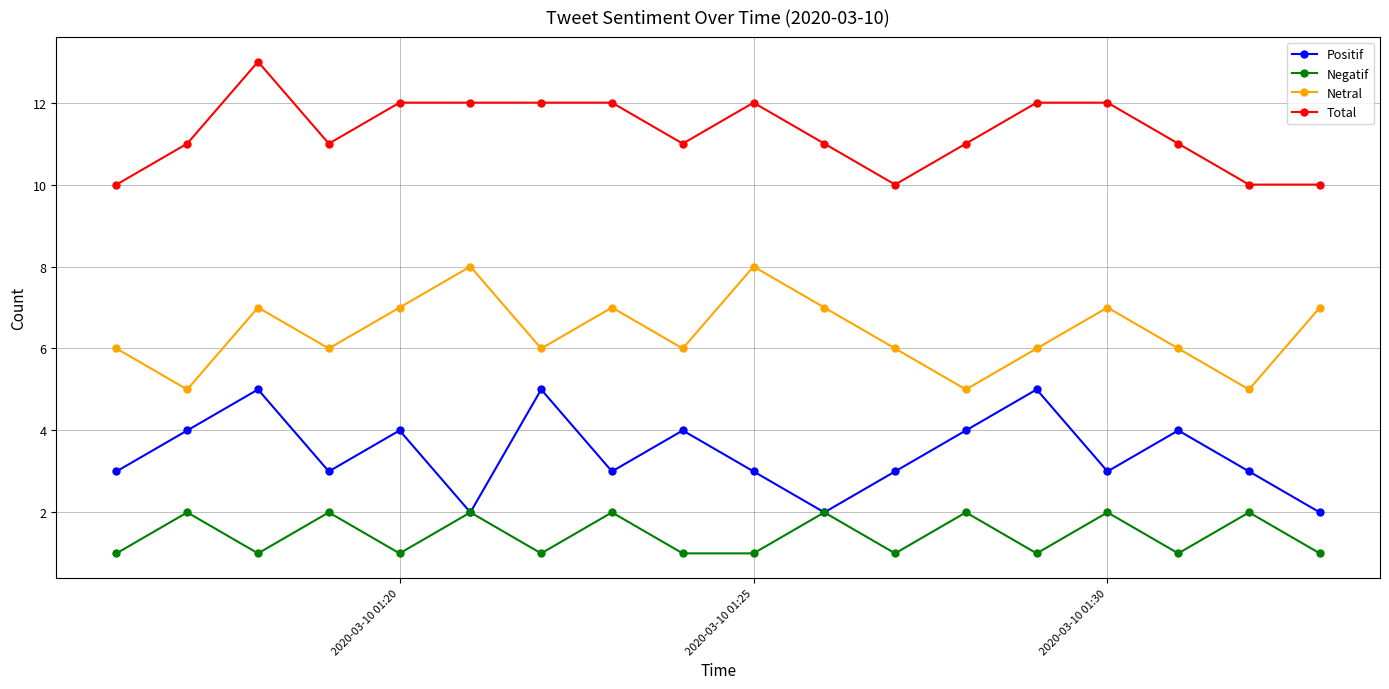

How many data points does each series have?

18